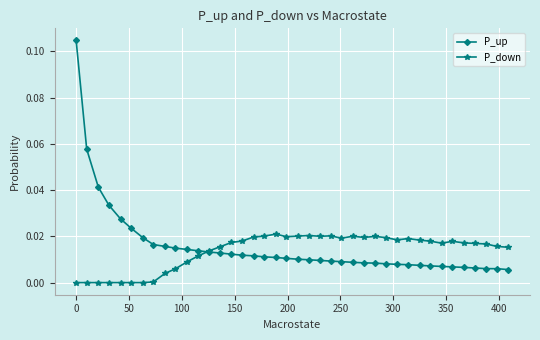

Which series has the widest spread of values?

P_up